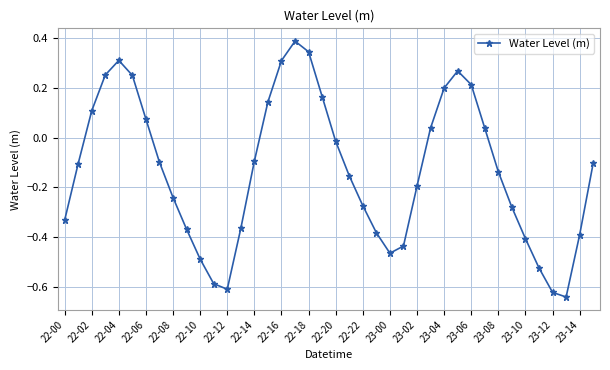

What is the difference between the maximum and minimum values?

1.0